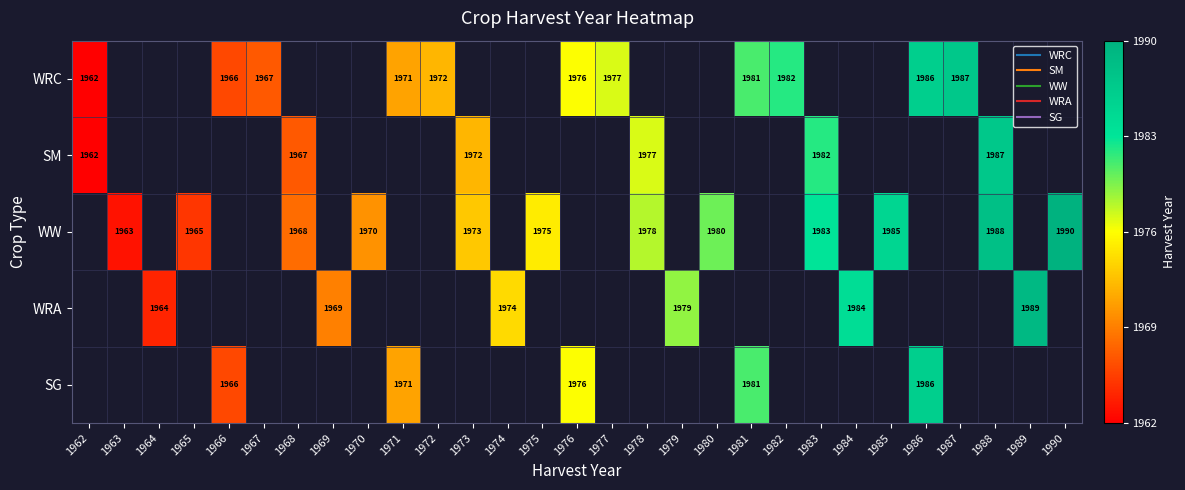

Which series changed the most between 1963 and 1990?

WW